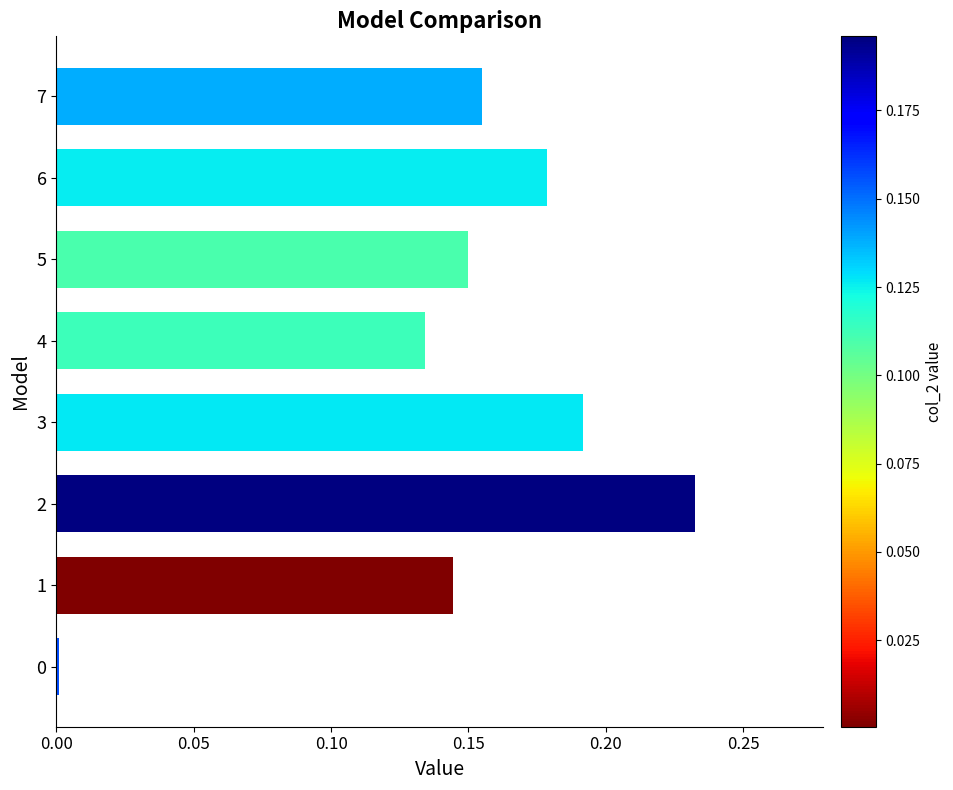

What is the sum of all values?

1.2